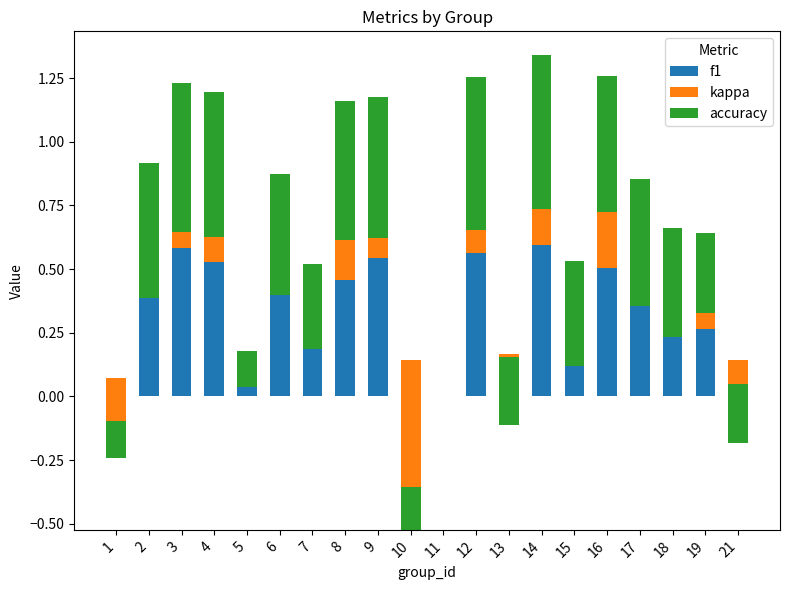

What is the sum of all accuracy values?

7.9